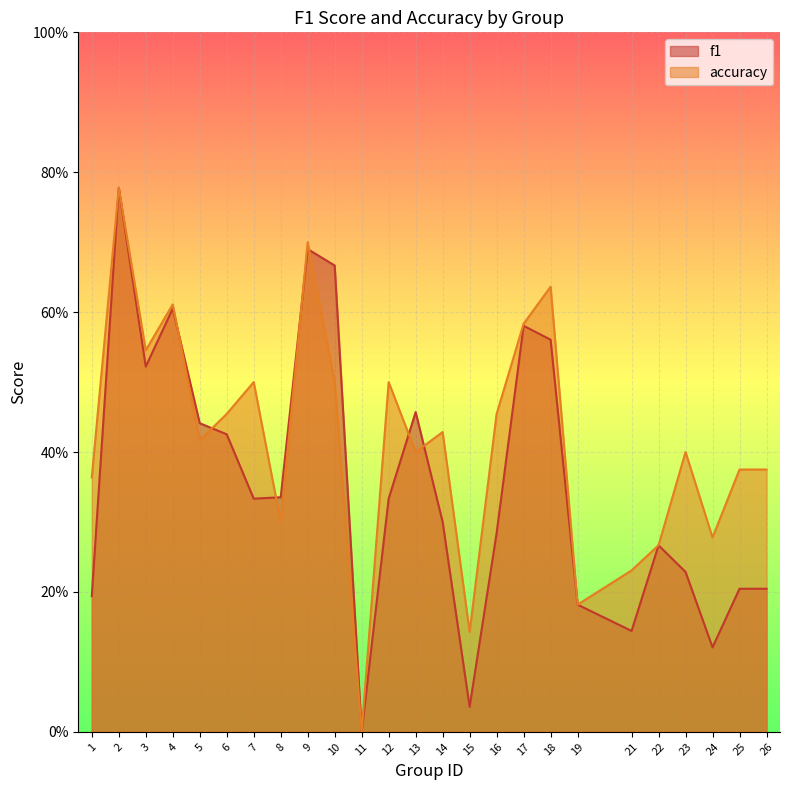

The accuracy series shows 0.4 at 22. True or false?

False